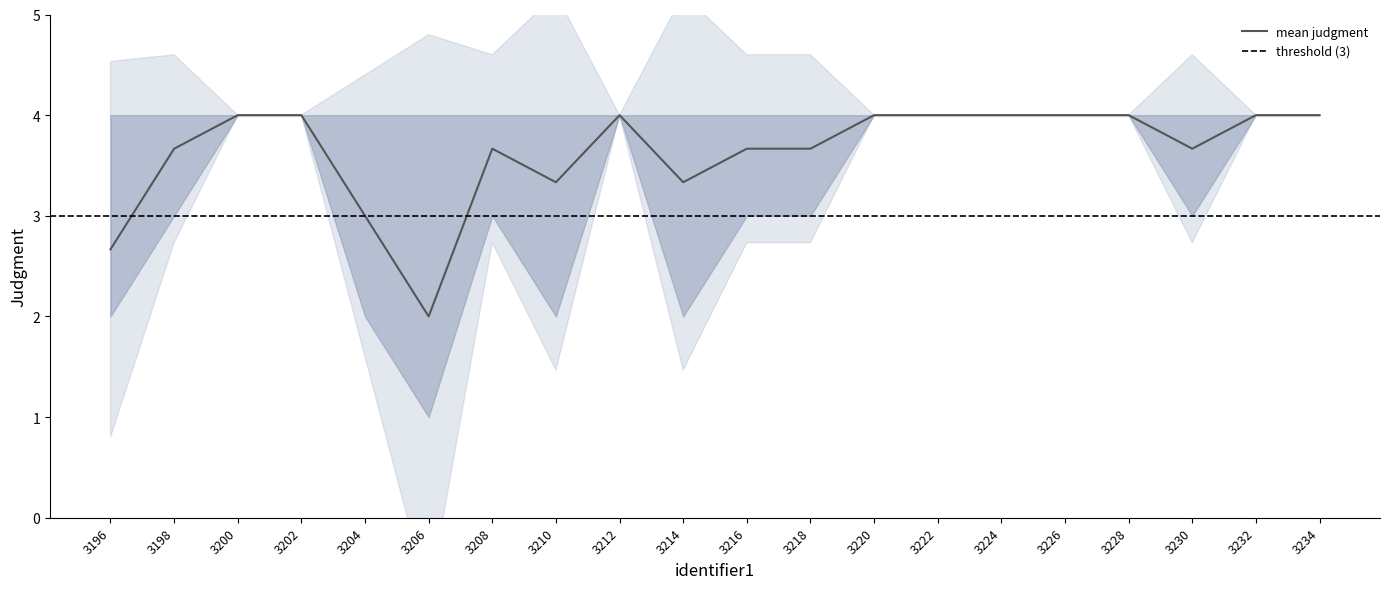

At which label does mean judgment reach its minimum?

3206